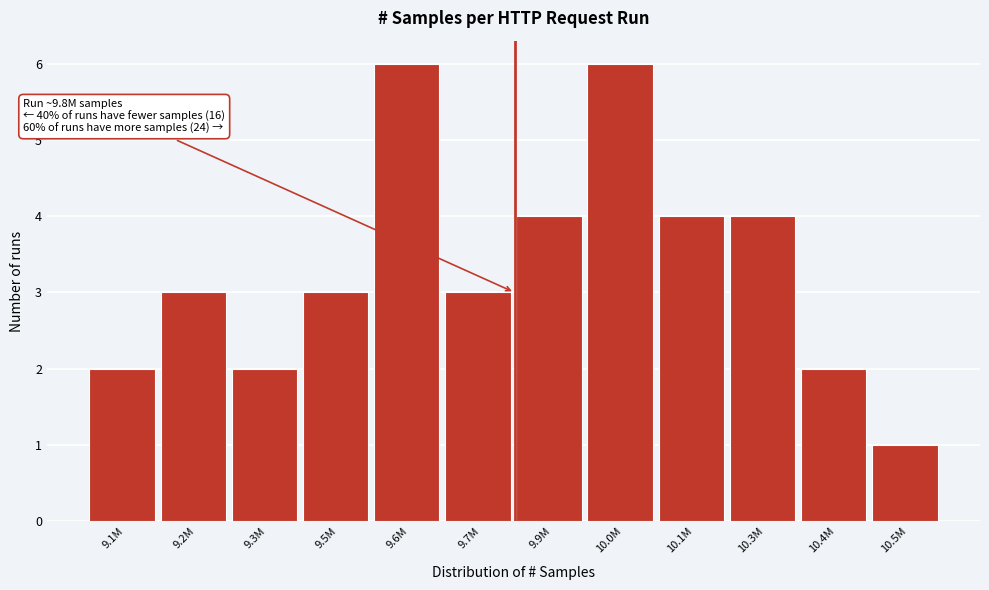

Reading left to right, what are all the values shown in this chart?

2	3	2	3	6	3	4	6	4	4	2	1